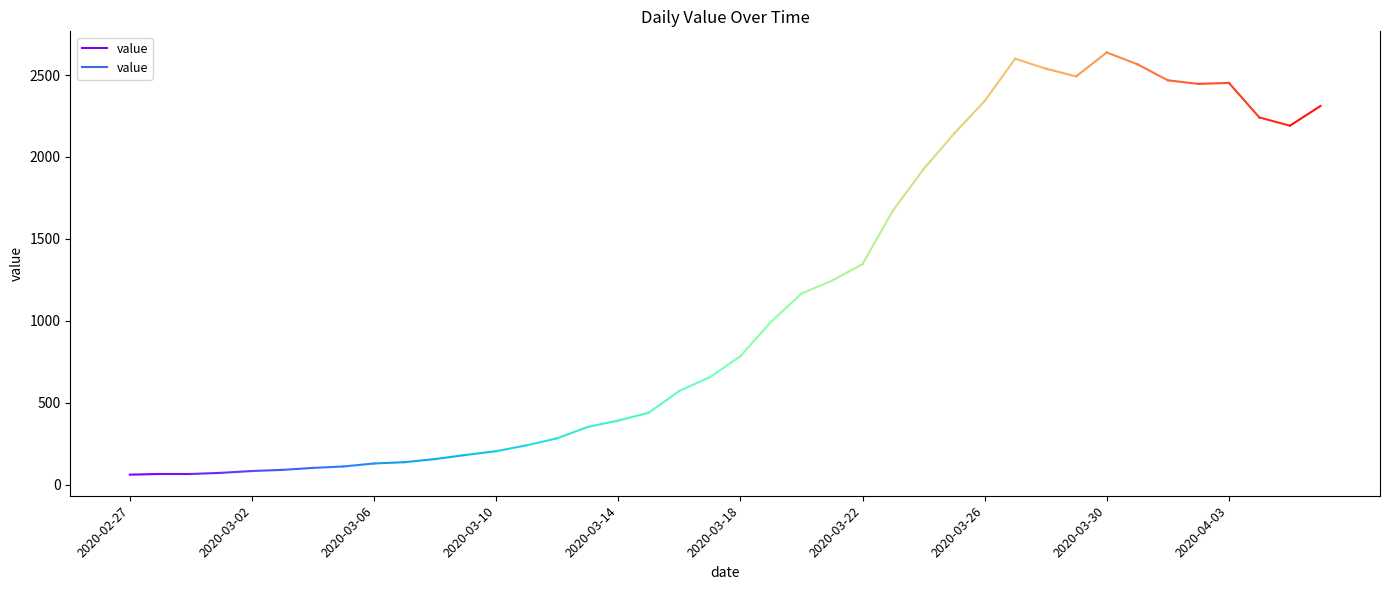

Does the chart have visible grid lines?

No